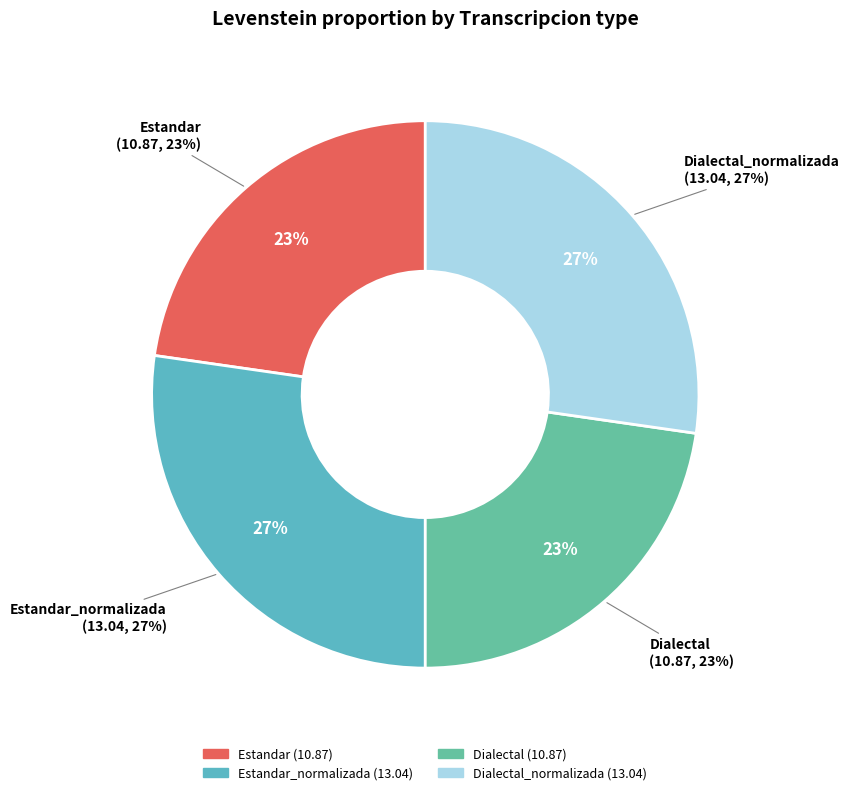

How many slices are in this pie chart?

4